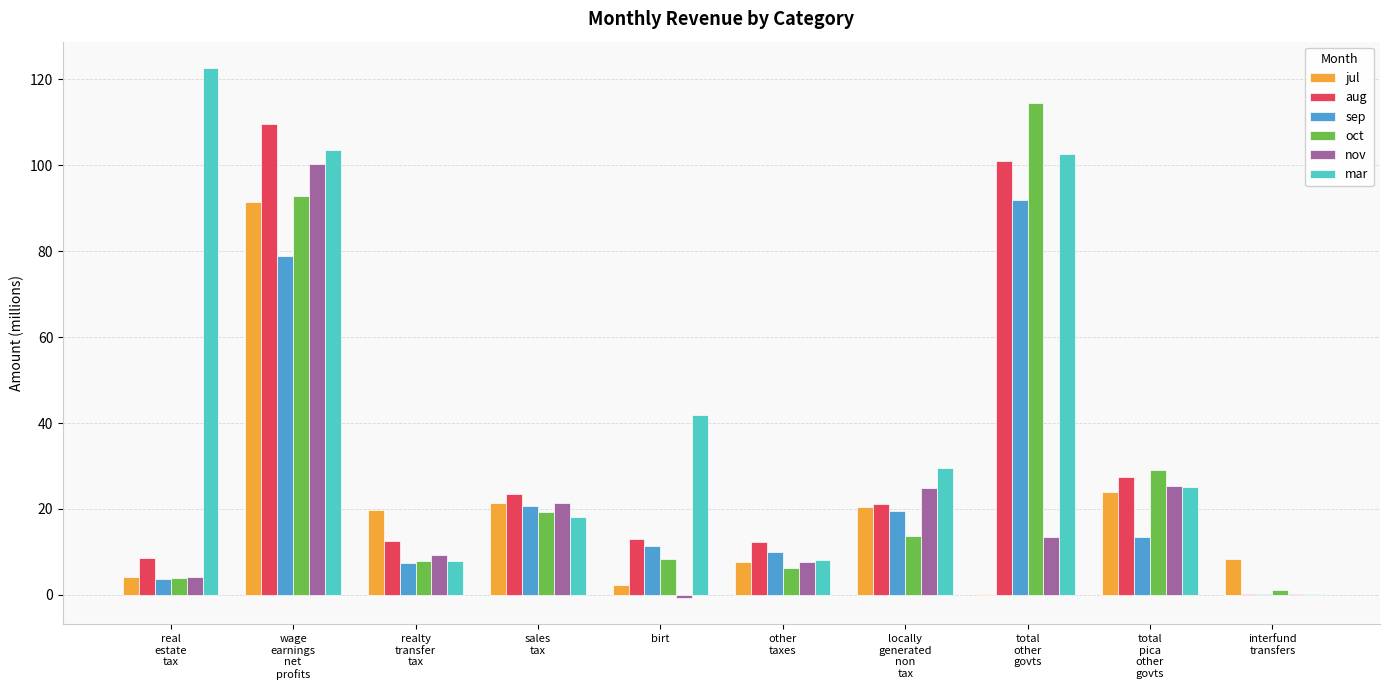

What is the sum of all jul values?

199.7